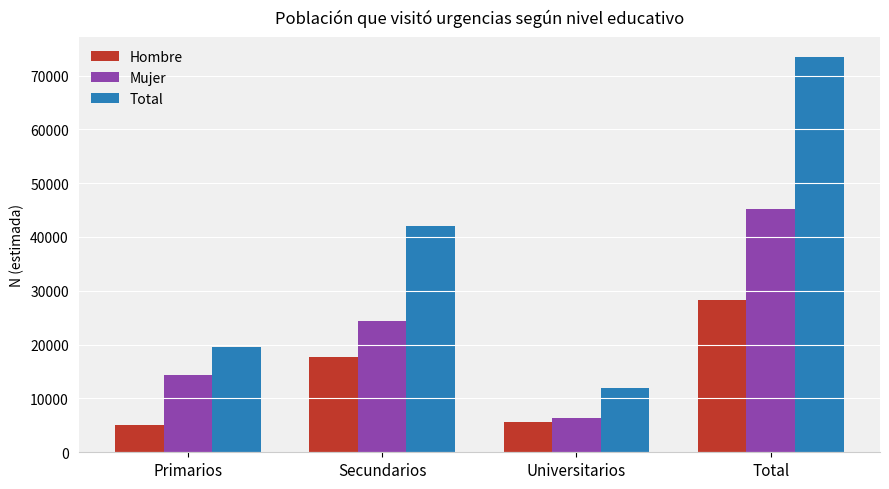

Reading left to right, extract all data points from this chart.

Hombre: Primarios=5127	Secundarios=17618	Universitarios=5534	Total=28279
Mujer: Primarios=14383	Secundarios=24438	Universitarios=6346	Total=45167
Total: Primarios=19510	Secundarios=42055	Universitarios=11880	Total=73445